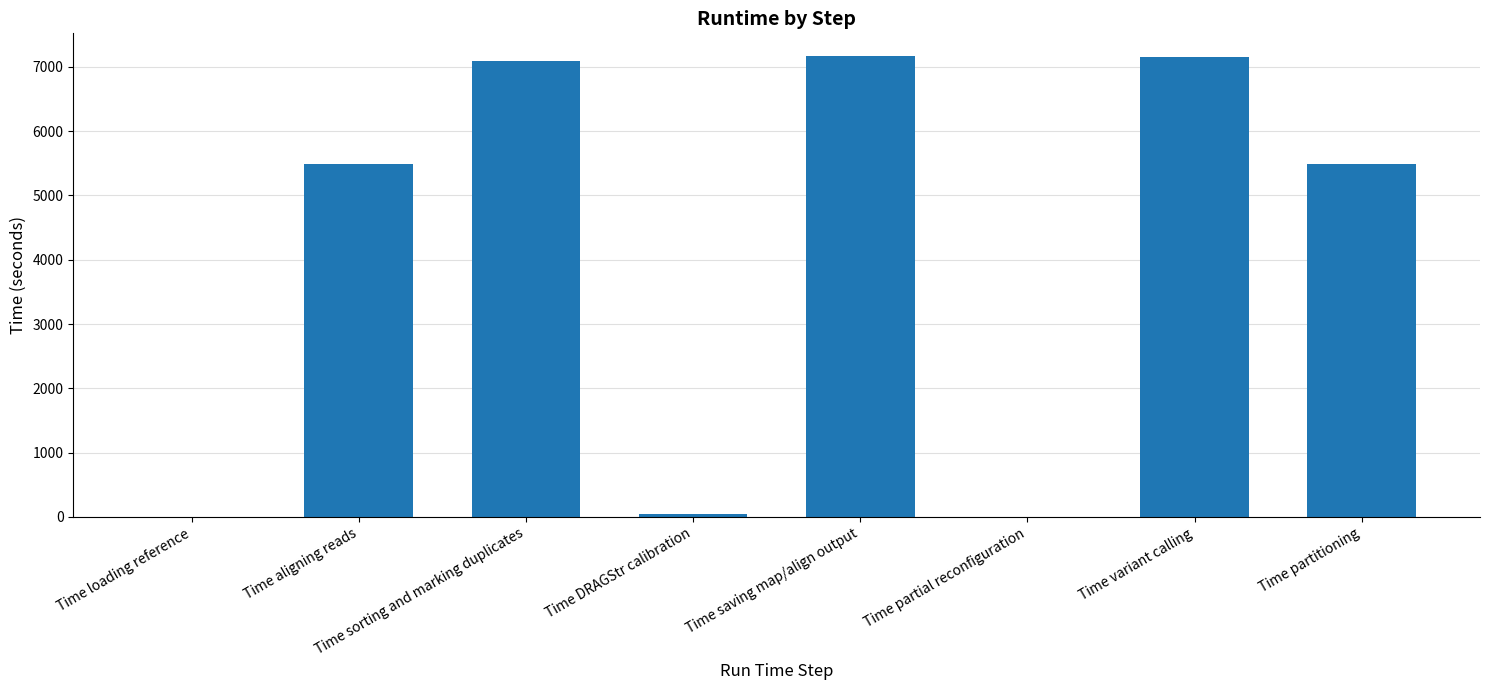

What is the change in value from Time variant calling to Time partitioning?

-1674.6